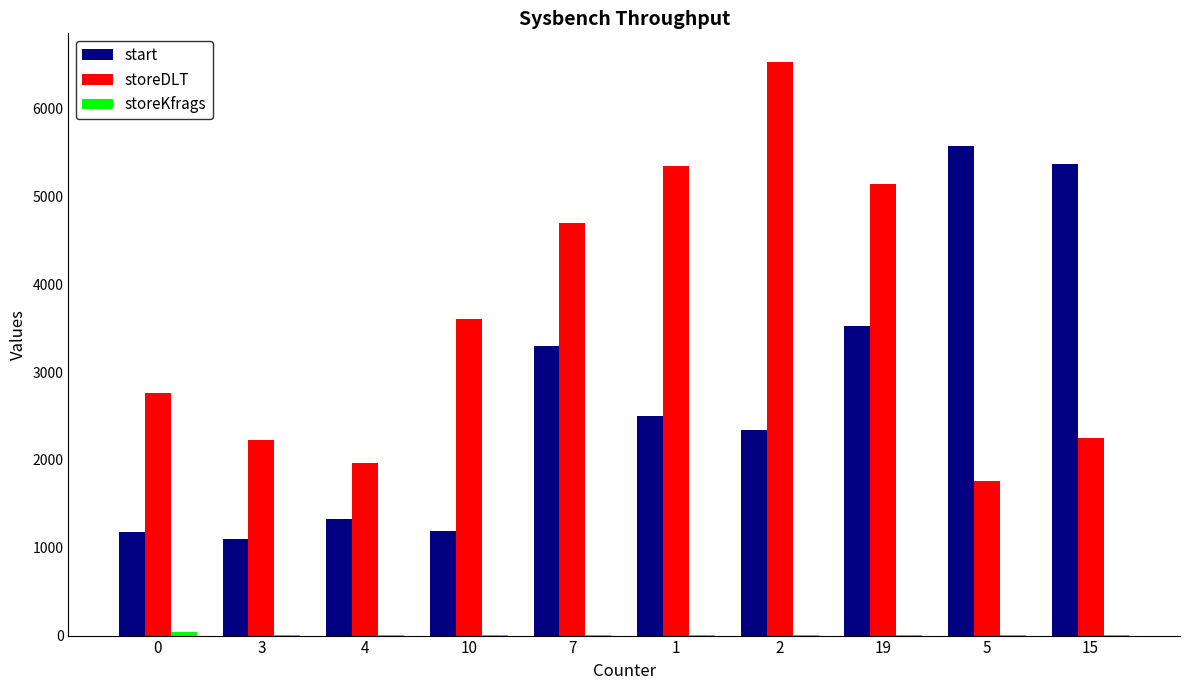

Is the value of start at 10 greater than the value of storeDLT at 19?

No